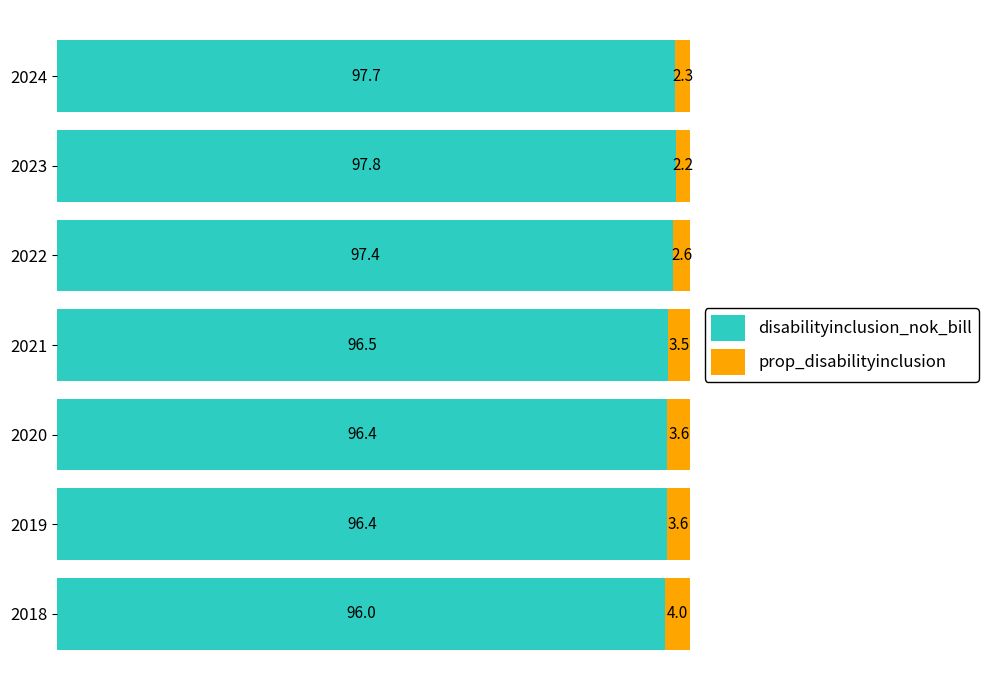

Is it true that disabilityinclusion_nok_bill equals 97.4 at 2022?

True